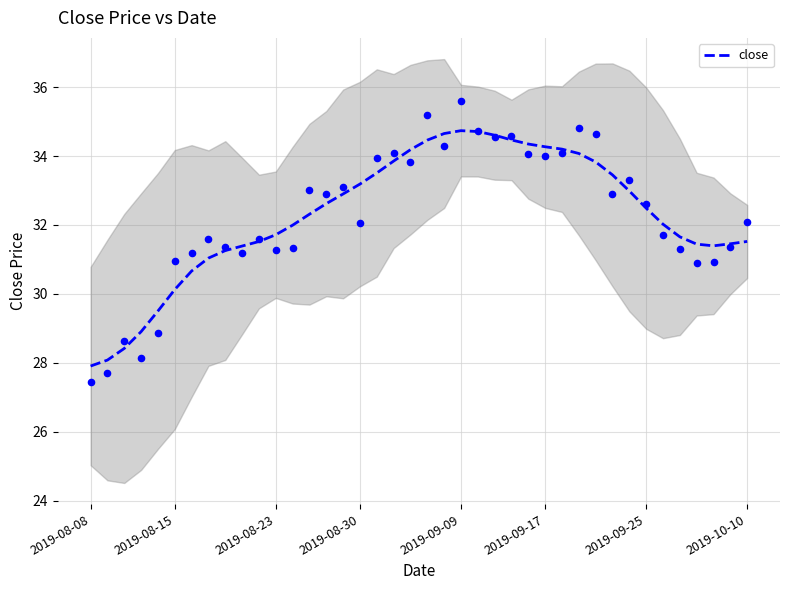

What is the highest value of the close series?

34.7